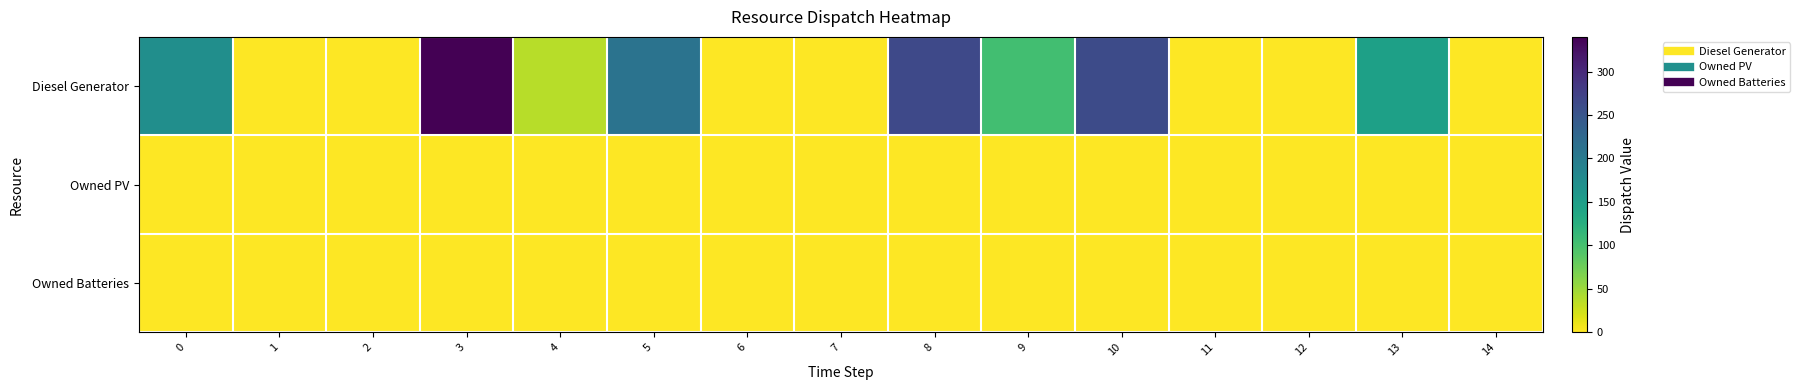

Which series has the largest total across all categories?

Diesel Generator